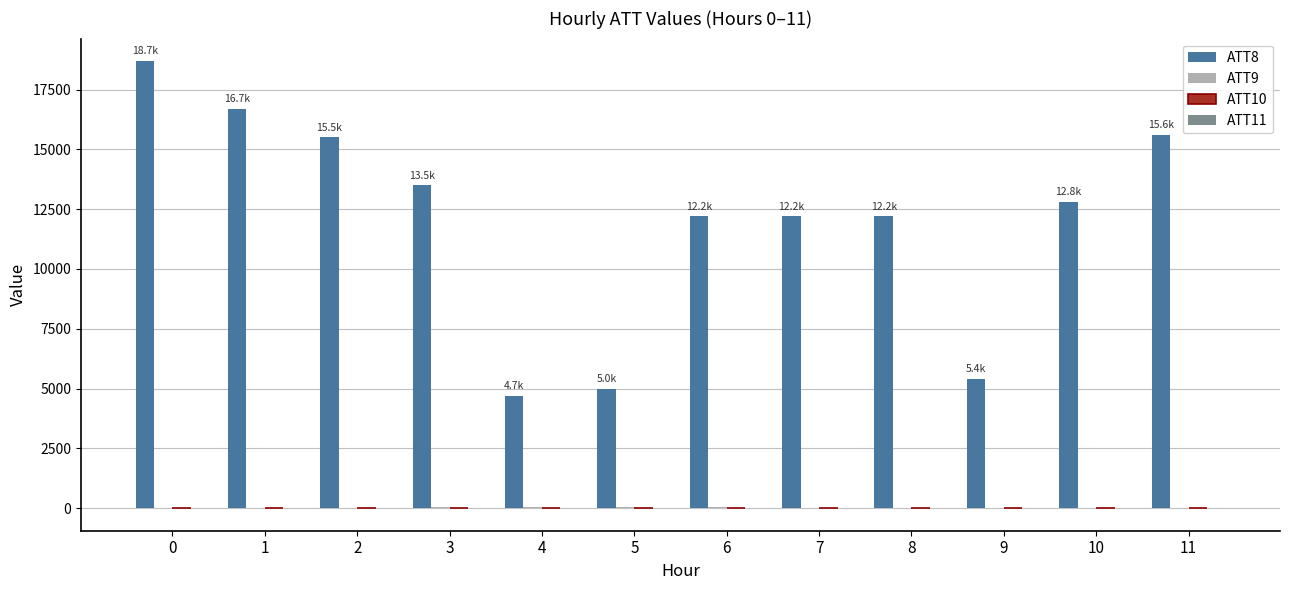

The value of ATT8 at 1 is 16700.0. True or false?

True